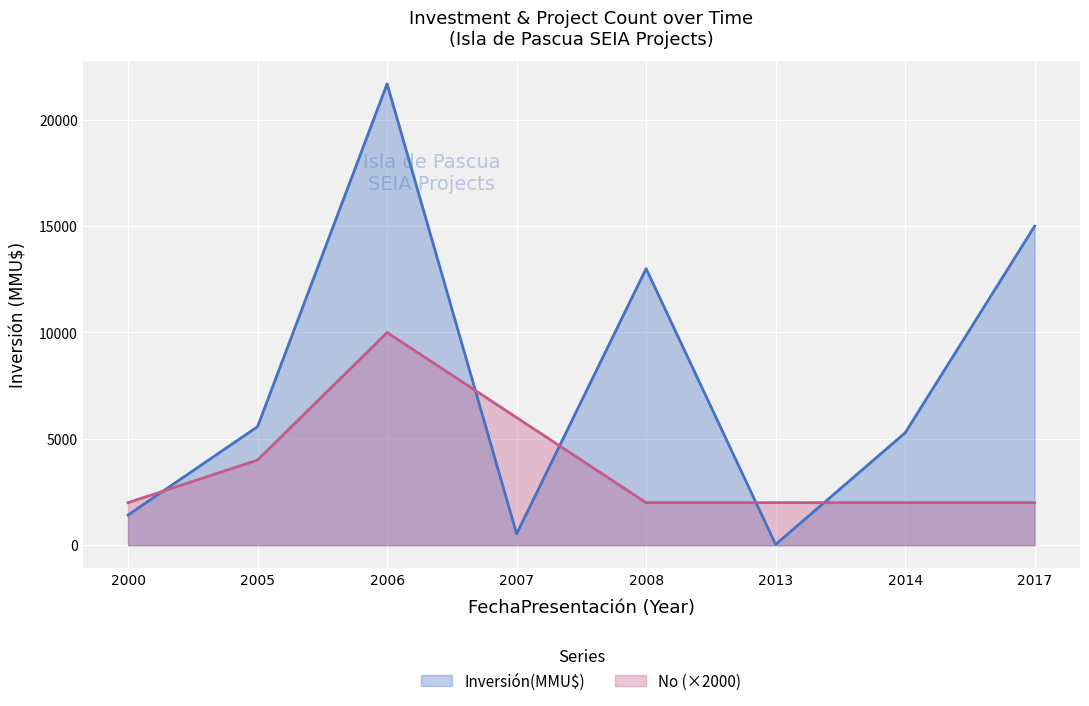

What is the maximum value shown in the chart?

21690